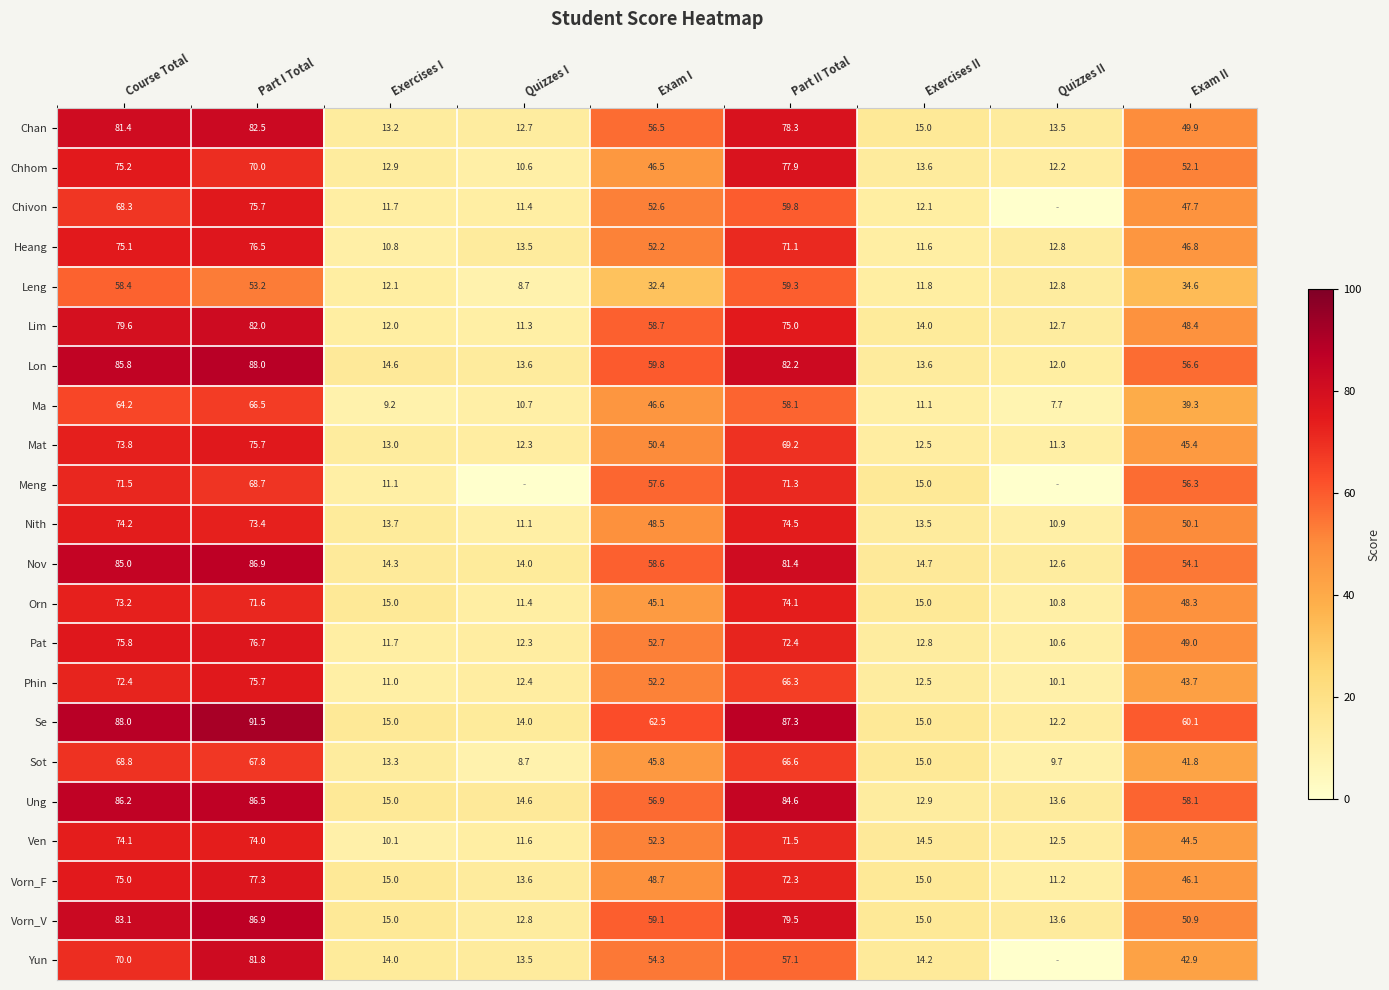

Rank the series at Exam II from lowest to highest value.

Leng, Ma, Sot, Yun, Phin, Ven, Mat, Vorn_F, Heang, Chivon, Orn, Lim, Pat, Chan, Nith, Vorn_V, Chhom, Nov, Meng, Lon, Ung, Se